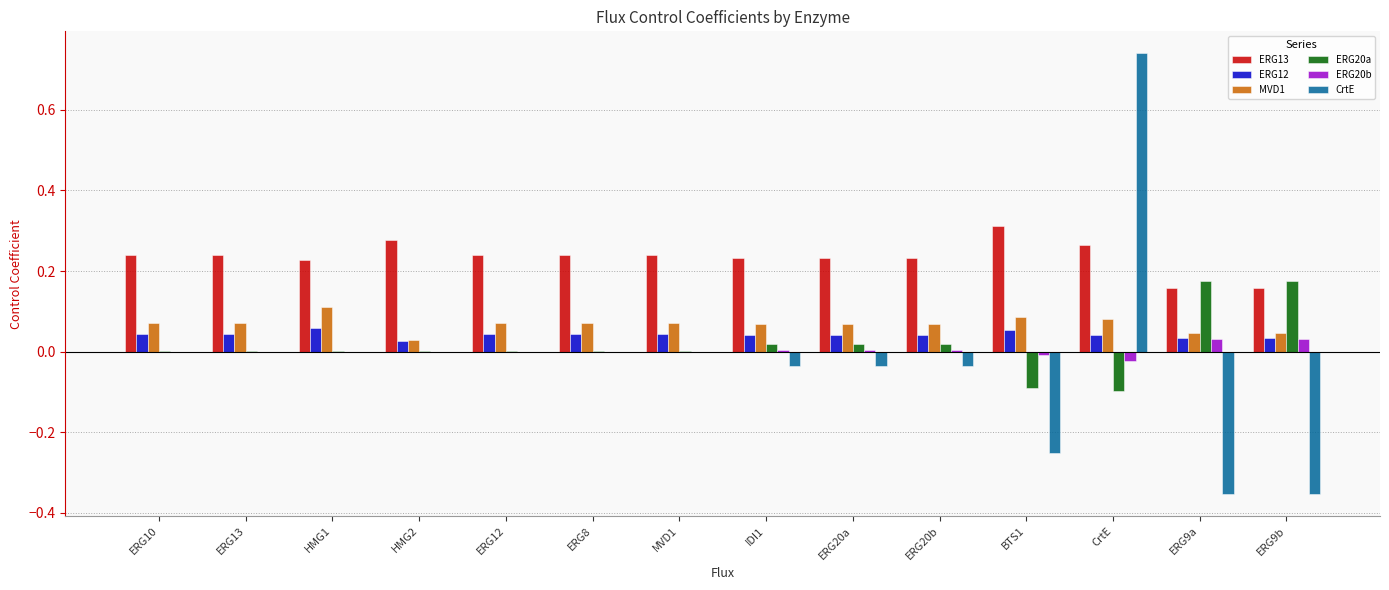

Is it true that ERG12 equals 0.0 at ERG20a?

True